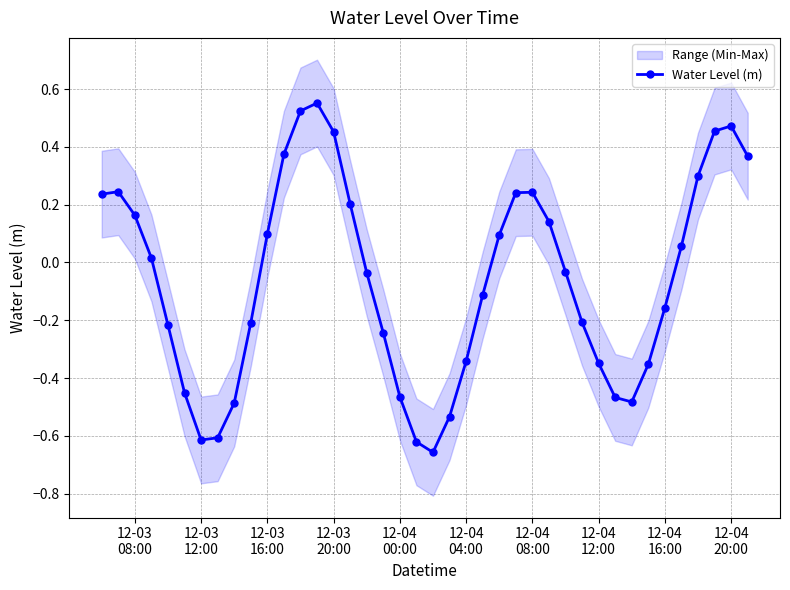

How many interior local valleys does the Water Level (m) series have?

3